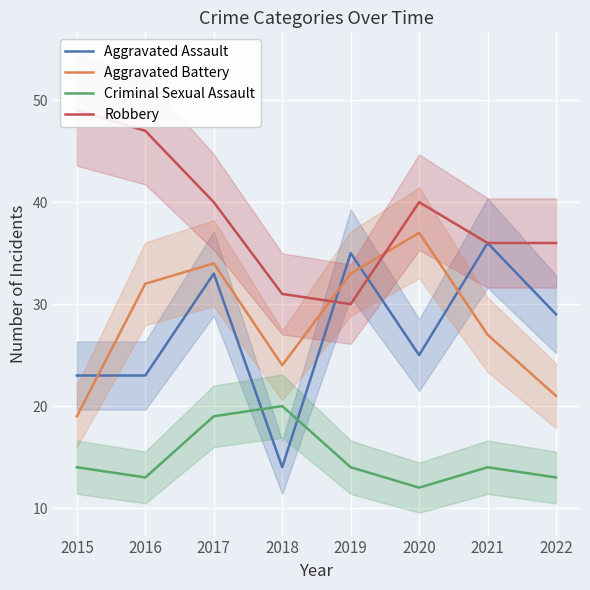

How many Robbery values are between 36 and 47?

5